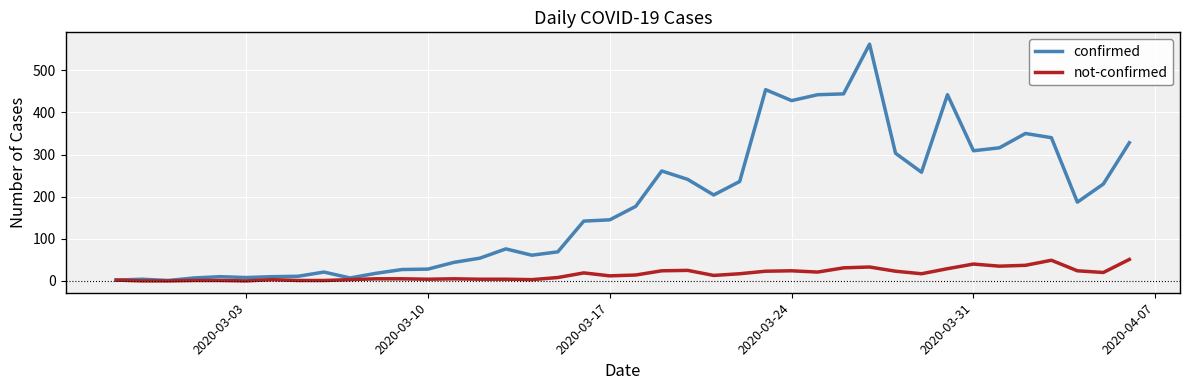

What is the lowest value of the confirmed series?

1